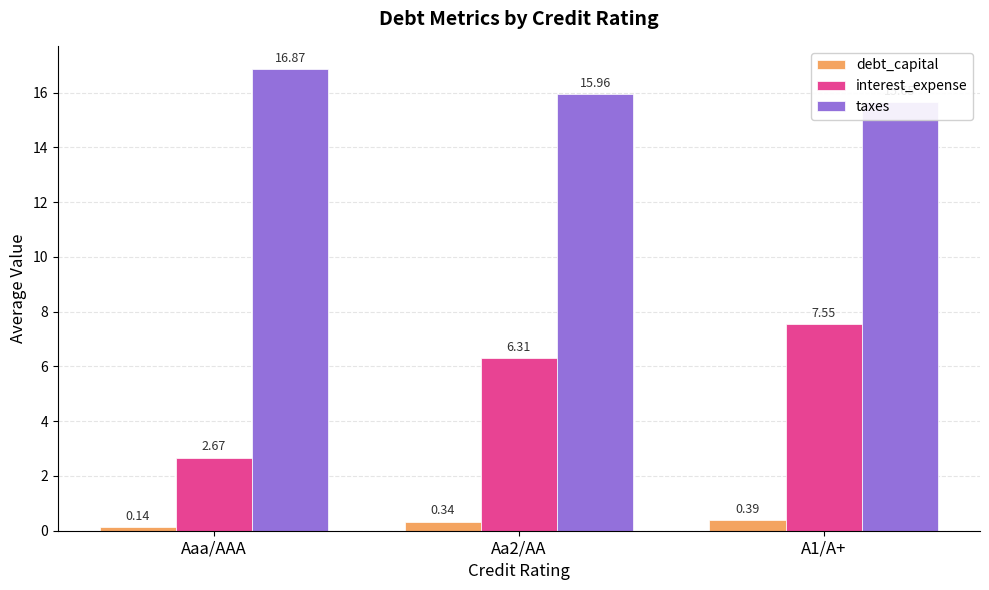

Is it true that interest_expense equals 7.5 at A1/A+?

True